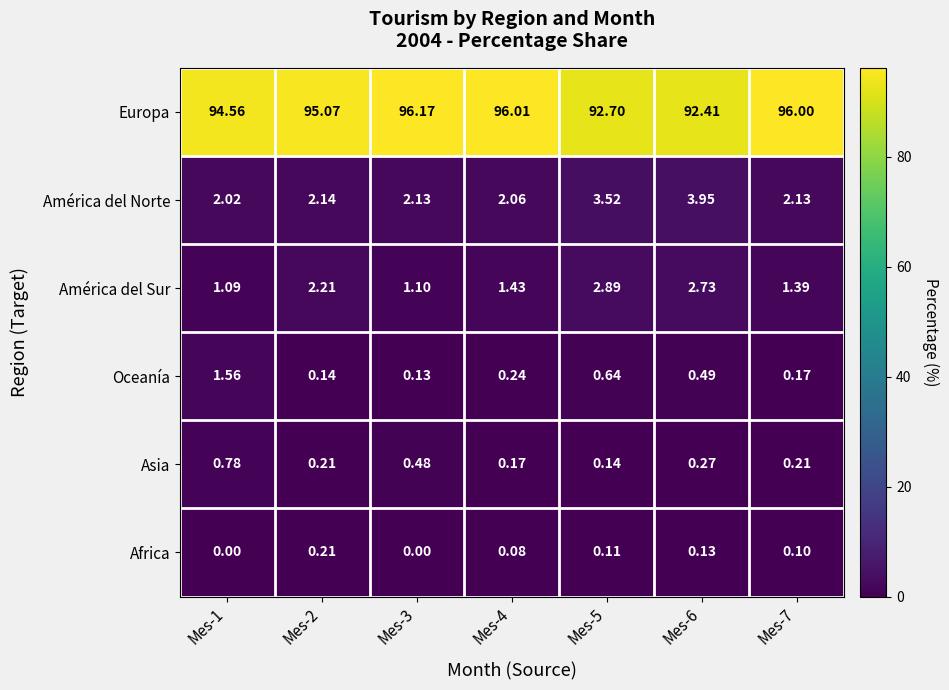

Which series changed the most between Mes-1 and Mes-2?

Oceanía